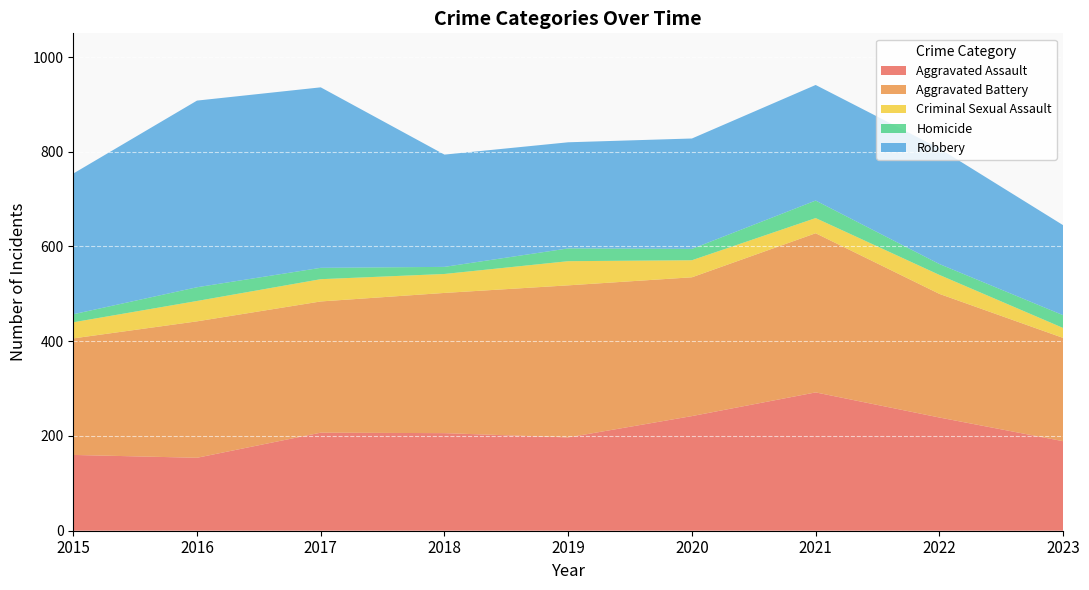

Reading left to right, extract all data points from this chart.

Aggravated Assault: 2015=160	2016=154	2017=207	2018=206	2019=197	2020=242	2021=292	2022=239	2023=189
Aggravated Battery: 2015=246	2016=288	2017=277	2018=296	2019=321	2020=293	2021=336	2022=261	2023=218
Criminal Sexual Assault: 2015=34	2016=43	2017=47	2018=40	2019=51	2020=36	2021=32	2022=40	2023=21
Homicide: 2015=17	2016=29	2017=24	2018=15	2019=27	2020=24	2021=37	2022=23	2023=27
Robbery: 2015=297	2016=394	2017=381	2018=237	2019=224	2020=233	2021=244	2022=244	2023=190